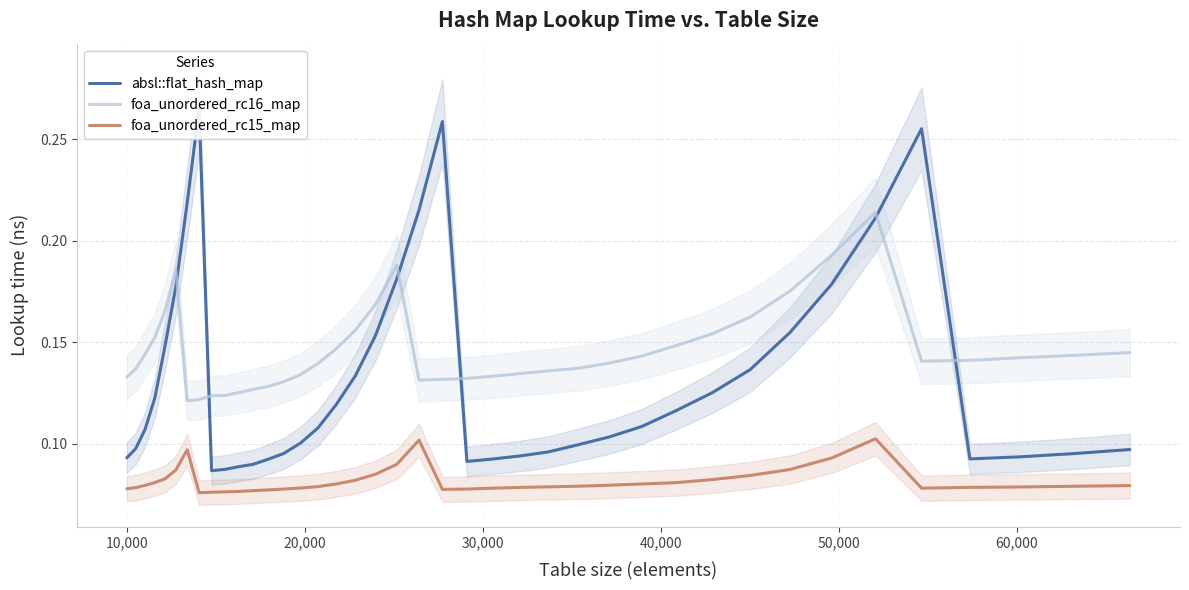

How many data points does each series have?

40